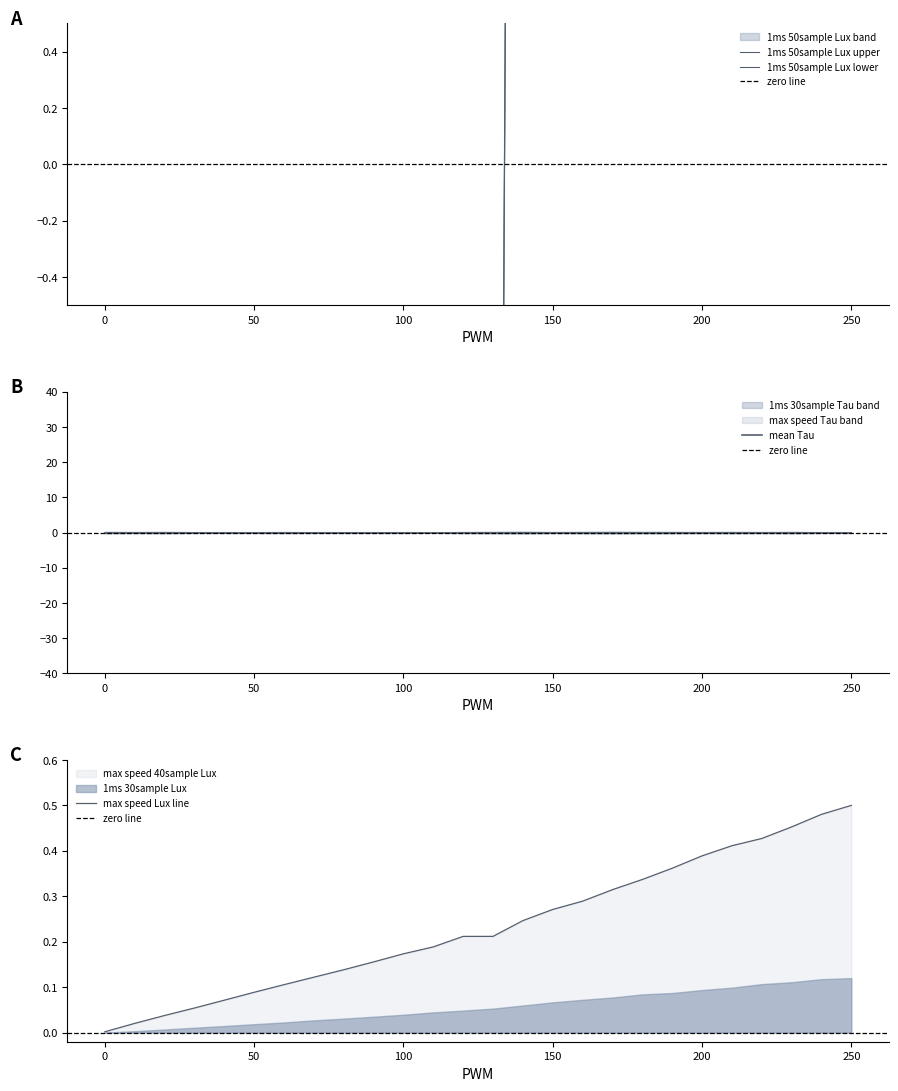

Reading left to right, what are all the values shown in this chart?

1ms 50sample Lux: 0=-141.7	10=-134.0	20=-124.7	30=-115.0	40=-105.5	50=-95.5	60=-85.6	70=-74.5	80=-64.8	90=-54.4	100=-43.3	110=-31.1	120=-19.5	130=-7.2	140=11.5	150=26.8	160=42.8	170=57.5	180=73.7	190=81.5	200=96.1	210=112.2	220=129.7	230=143.4	240=157.8	250=163.9
1ms 30sample Lux: 0=-141.7	10=-134.0	20=-124.7	30=-115.0	40=-105.5	50=-95.5	60=-85.6	70=-74.5	80=-64.8	90=-54.4	100=-43.3	110=-31.1	120=-19.5	130=-7.2	140=11.5	150=26.8	160=42.8	170=57.5	180=73.7	190=81.5	200=96.1	210=112.2	220=129.6	230=143.3	240=157.8	250=163.9
max speed 40sample Lux: 0=0.0	10=0.0	20=0.0	30=0.1	40=0.1	50=0.1	60=0.1	70=0.1	80=0.1	90=0.2	100=0.2	110=0.2	120=0.2	130=0.2	140=0.2	150=0.3	160=0.3	170=0.3	180=0.3	190=0.4	200=0.4	210=0.4	220=0.4	230=0.5	240=0.5	250=0.5